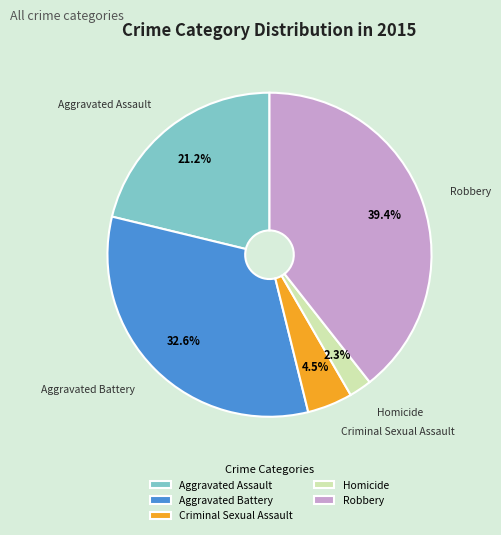

To the nearest percent, what is the difference between the Criminal Sexual Assault and Aggravated Assault slice percentages?

17%